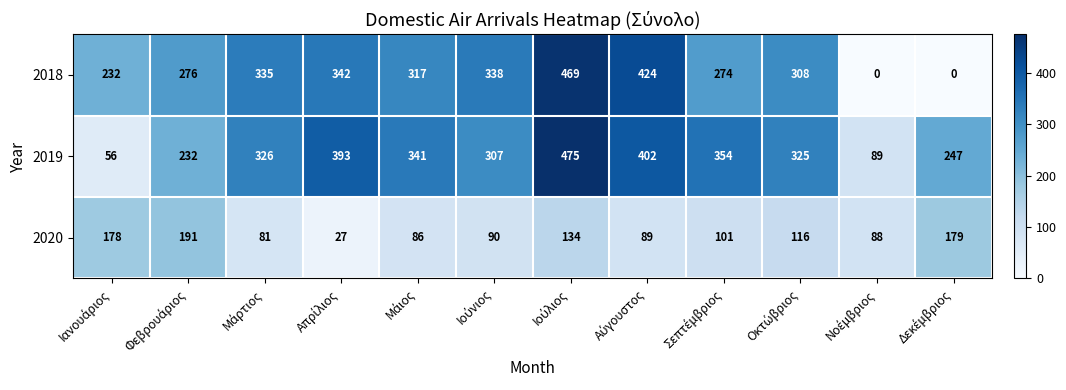

What is the difference between the second highest and second lowest values in the 2019 series?

313